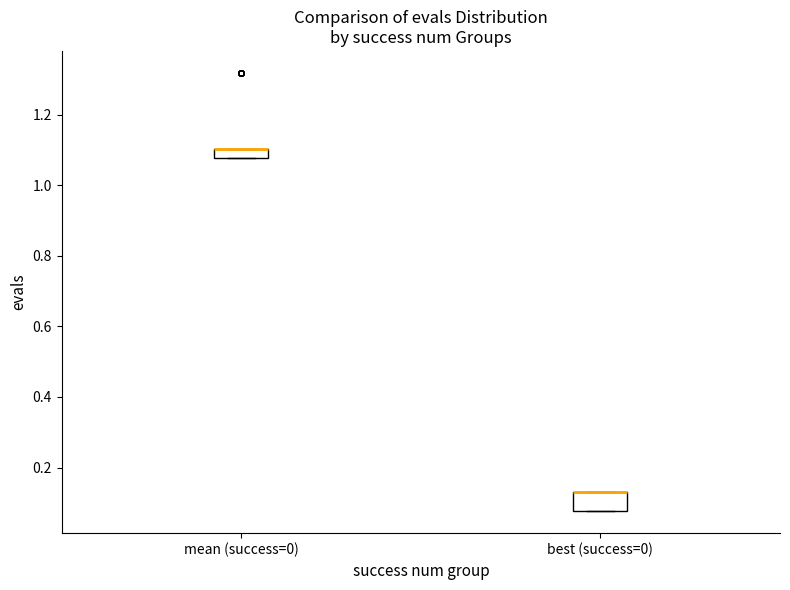

Comparing the boxes themselves (not the whiskers), which one is the tallest?

best (success=0)